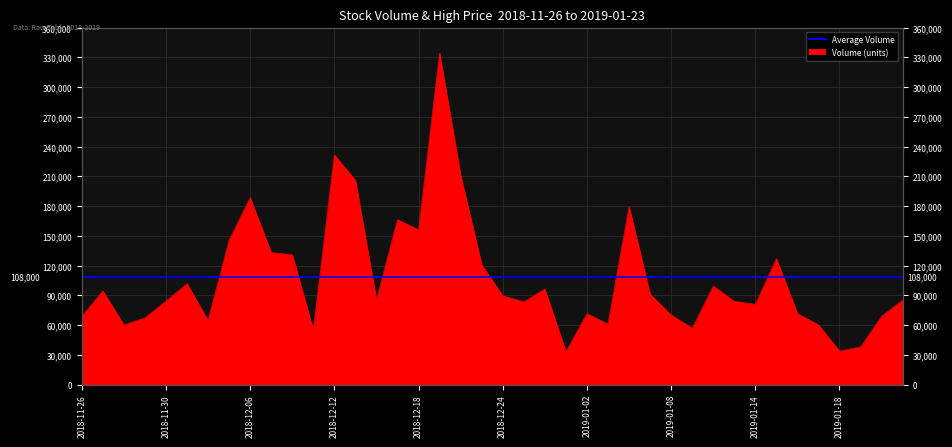

Rank the categories by value from lowest to highest.

2018-12-28, 2019-01-18, 2019-01-21, 2018-12-11, 2019-01-09, 2018-11-28, 2019-01-17, 2019-01-03, 2018-12-04, 2018-11-29, 2018-11-26, 2019-01-22, 2019-01-08, 2019-01-16, 2019-01-02, 2019-01-14, 2018-12-26, 2019-01-11, 2018-11-30, 2019-01-23, 2018-12-14, 2018-12-24, 2019-01-07, 2018-11-27, 2018-12-27, 2019-01-10, 2018-12-03, 2018-12-21, 2019-01-15, 2018-12-10, 2018-12-07, 2018-12-05, 2018-12-18, 2018-12-17, 2019-01-04, 2018-12-06, 2018-12-13, 2018-12-20, 2018-12-12, 2018-12-19